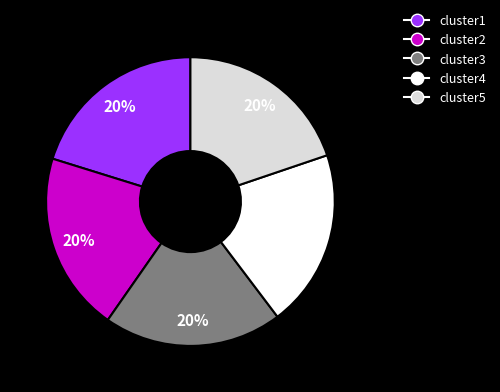

To the nearest percent, what is the average slice percentage?

20%